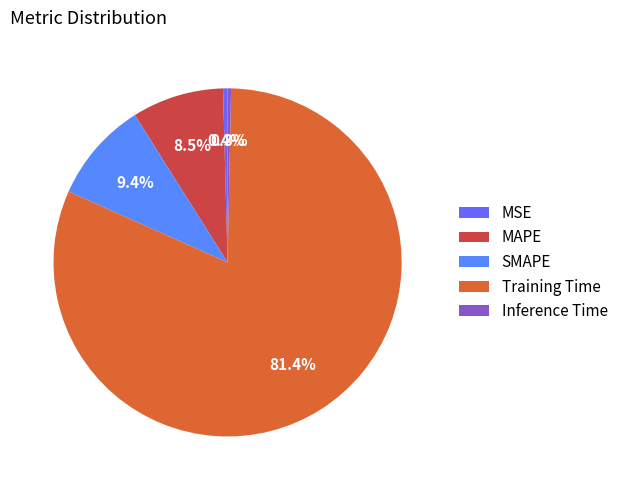

True or false: MAPE accounts for 9% of the total.

True